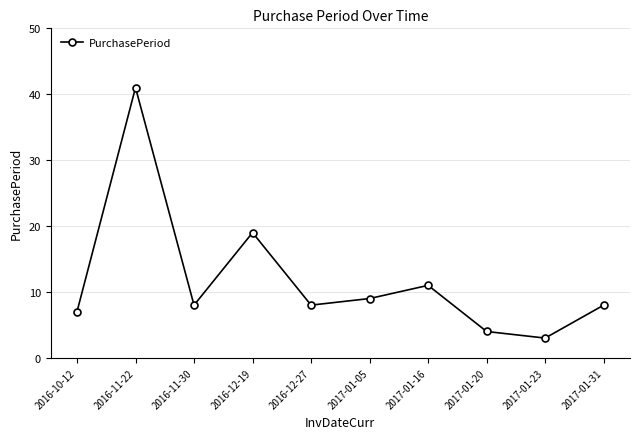

The value at 2017-01-16 is 11. True or false?

True